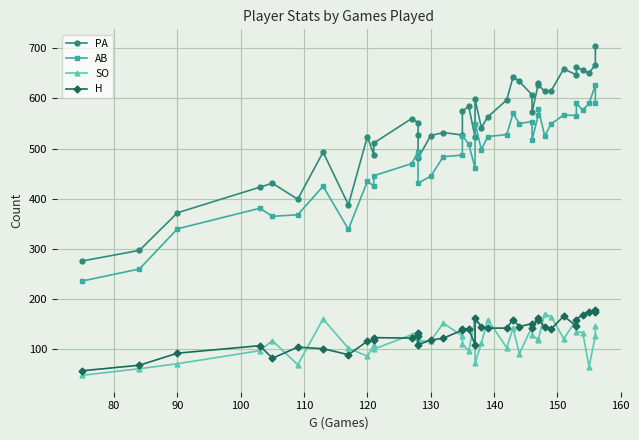

Which series has the largest total across all categories?

PA